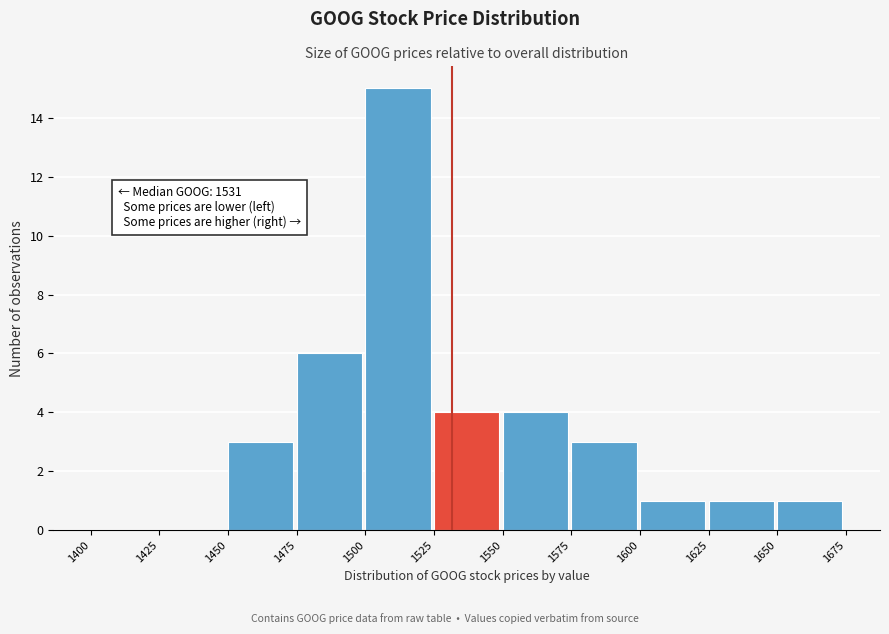

Over which range of the x-axis is the bar tallest?

1500 to 1525